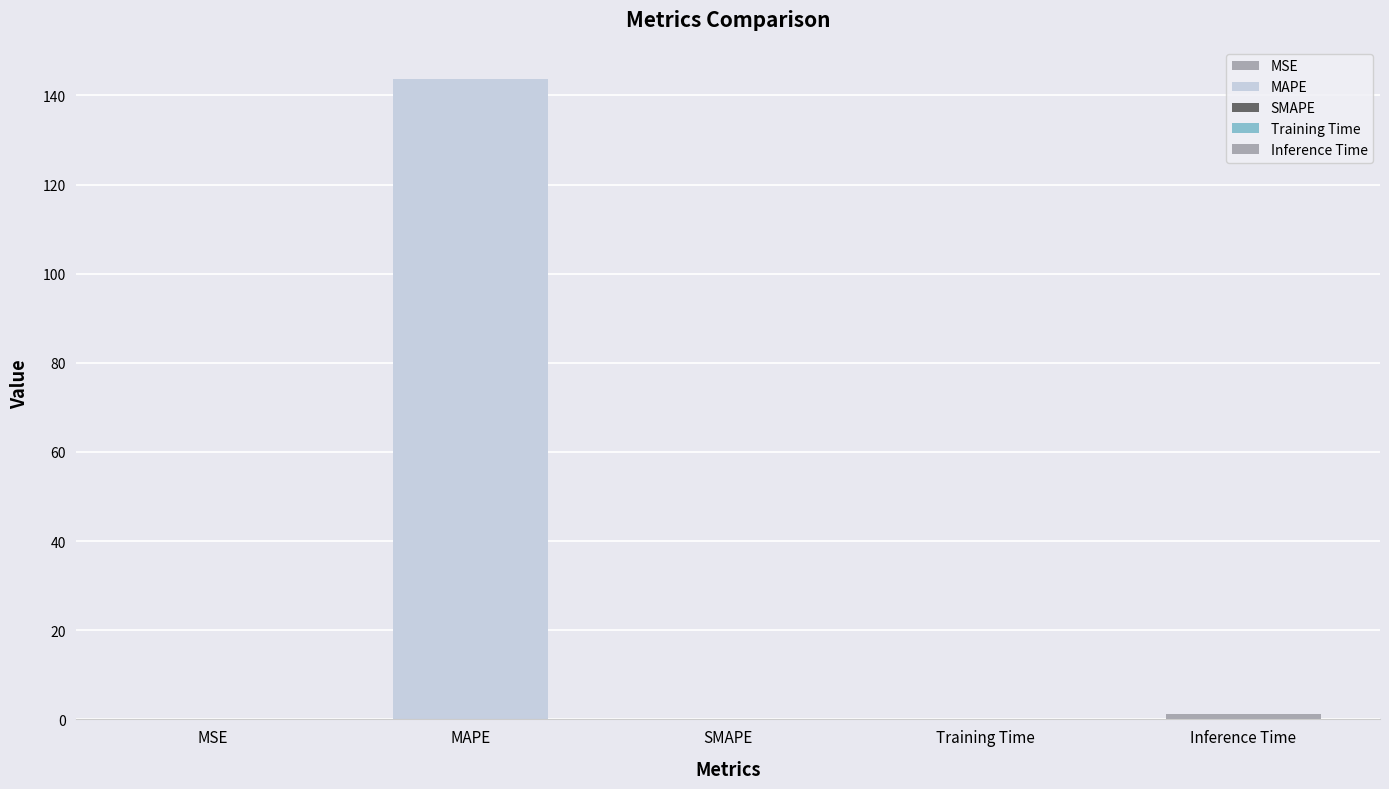

Is it true that the value at MAPE is 197.0?

False